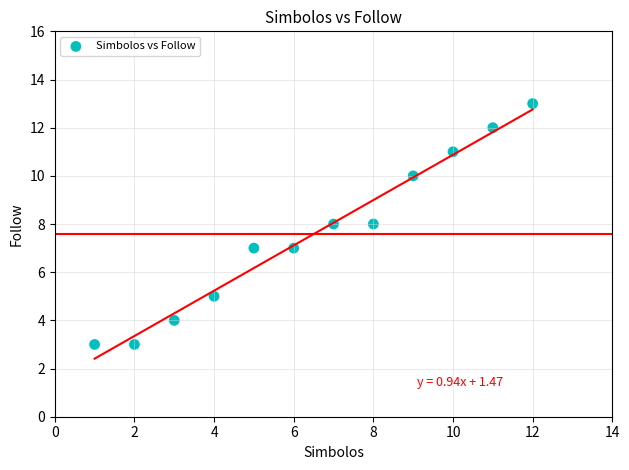

What is the range of Y values (max minus min)?

10